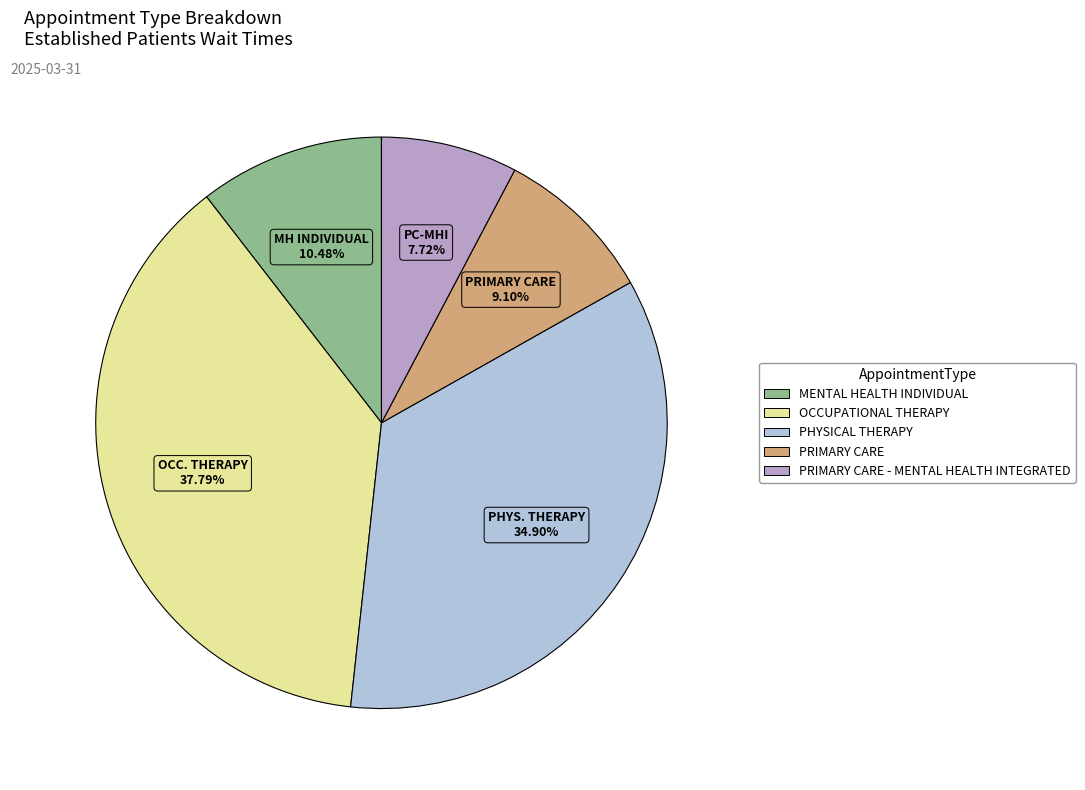

Does any single category account for the majority?

No